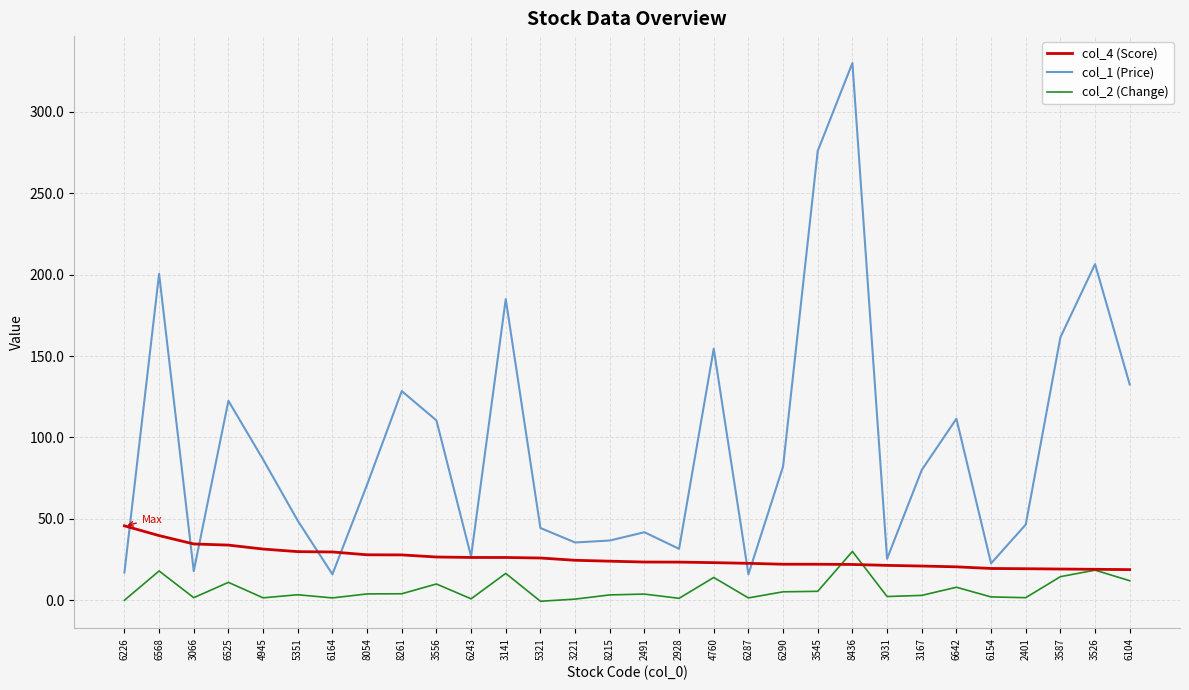

What is the difference between the maximum and minimum values in the col_2 (Change) series?

30.6